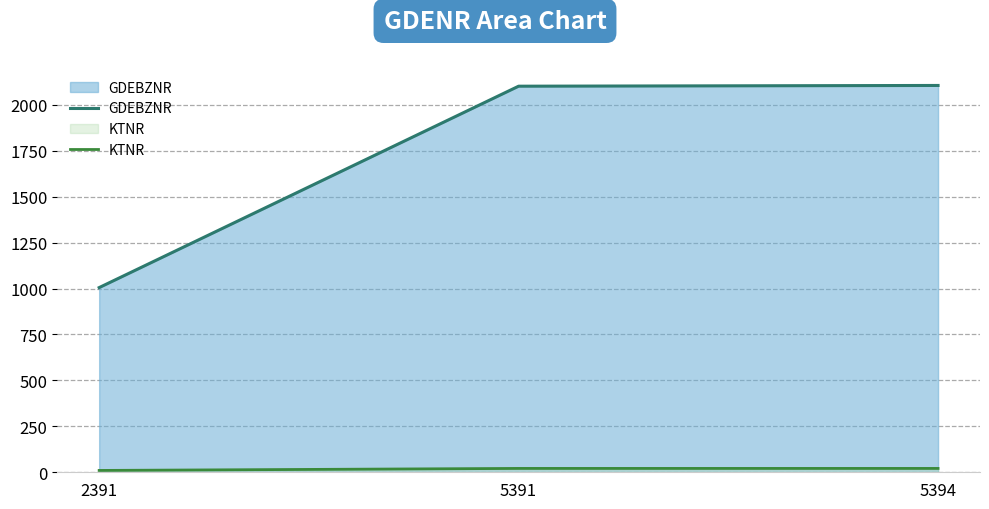

Reading left to right, what are all the values shown in this chart?

GDEBZNR: 2391=1005	5391=2101	5394=2105
KTNR: 2391=10	5391=21	5394=21